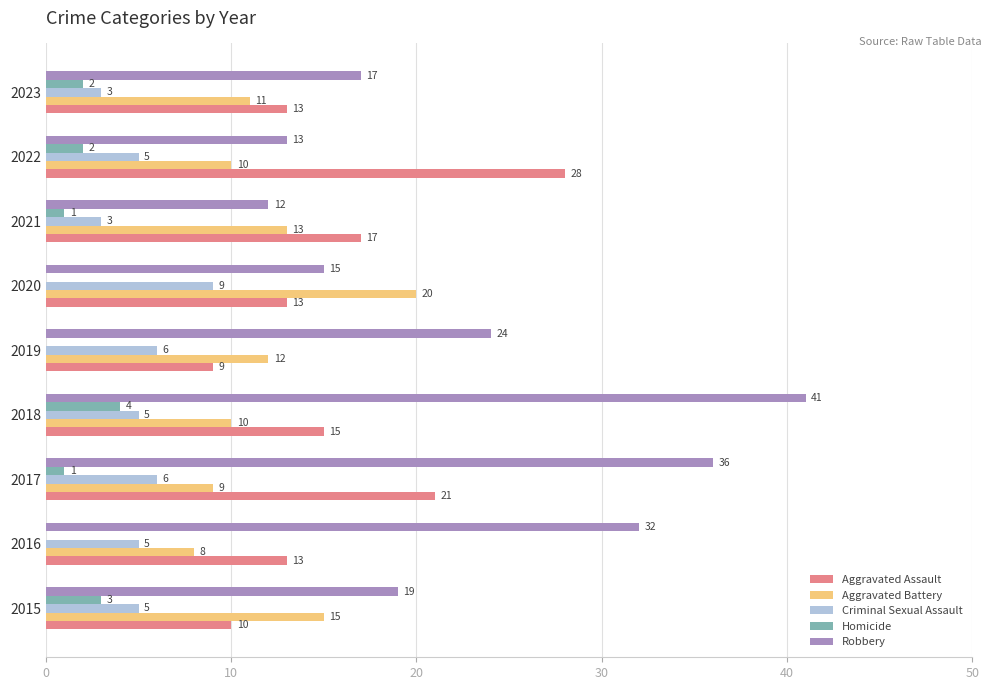

The value of Homicide at 2015 is 3. True or false?

True